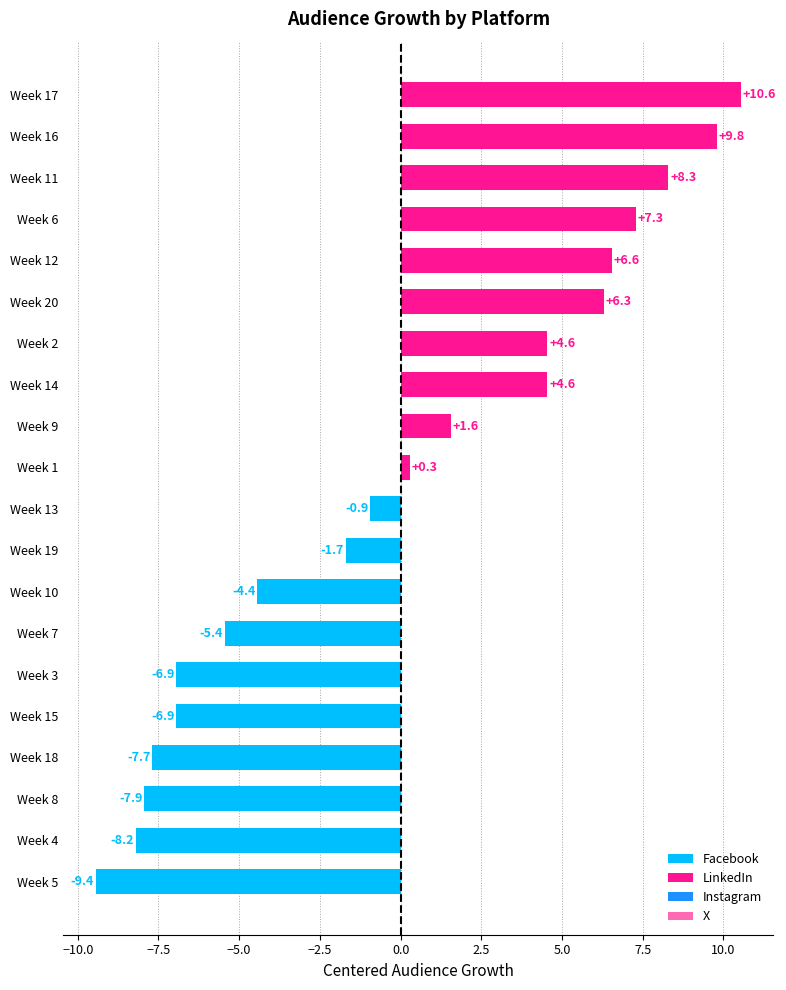

Approximately how many times larger is the value at Week 16 compared to Week 17?

0.9